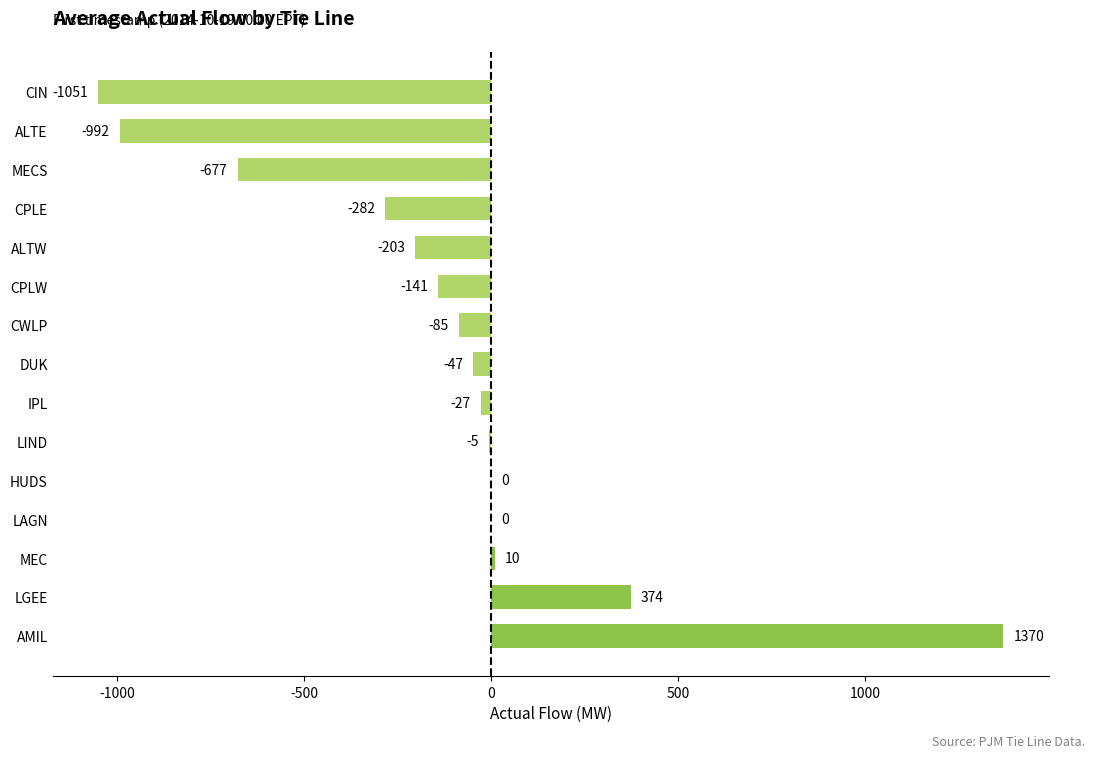

What is the approximate value at IPL?

-27